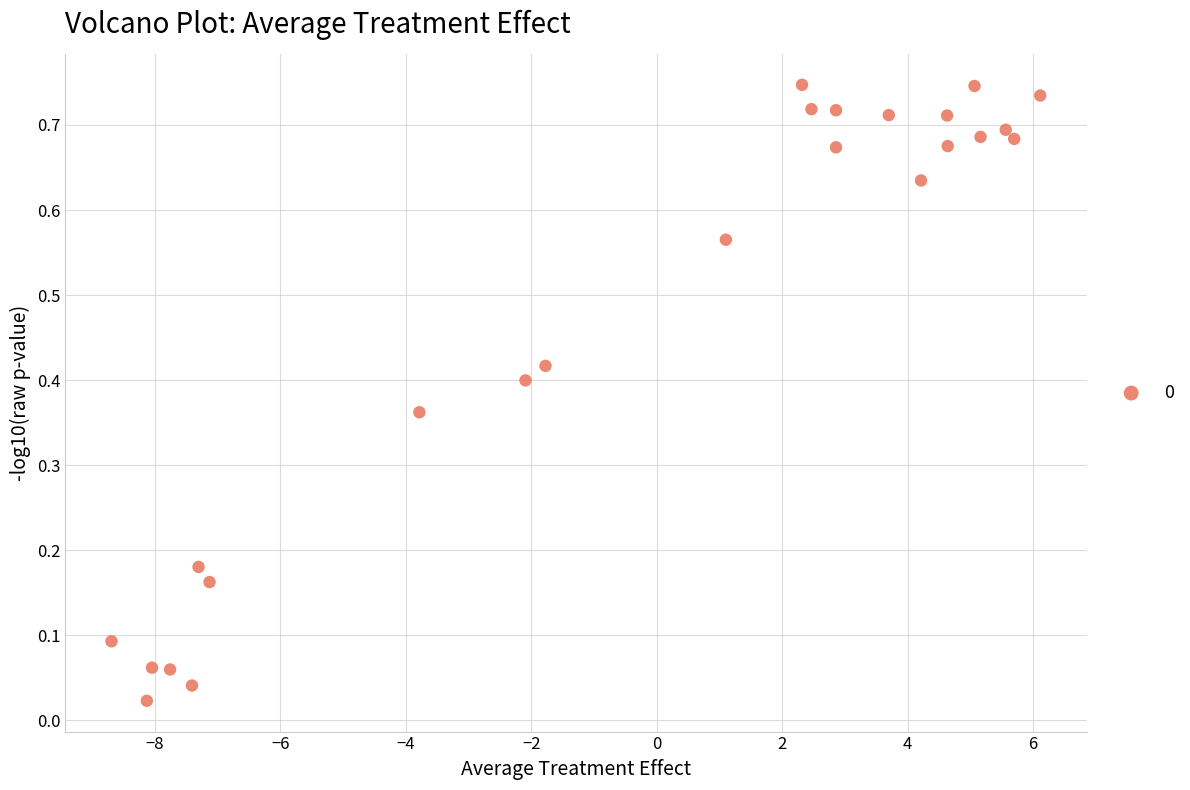

What is the range of X values (max minus min)?

14.8